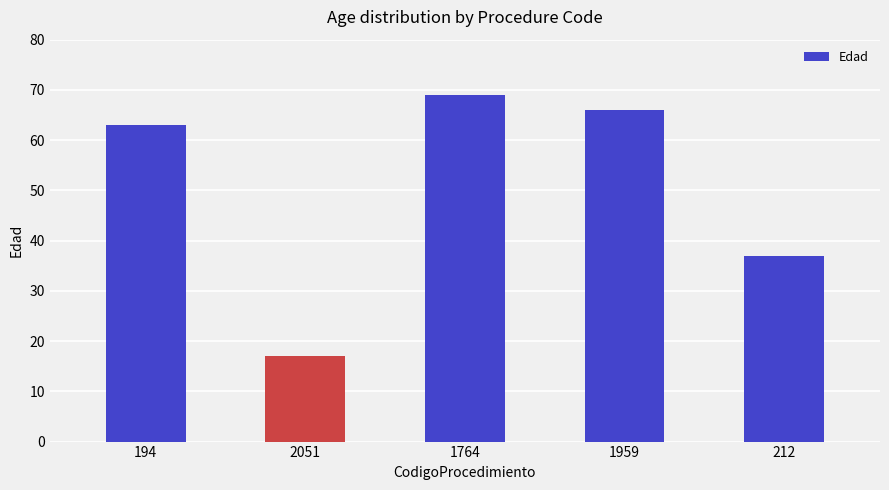

What is the difference between the maximum and second lowest values?

32